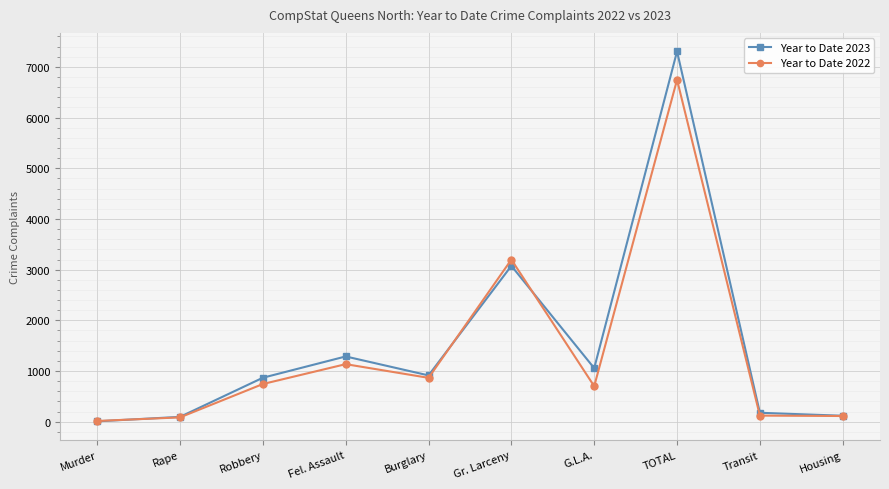

What is the label of the 8th point from the left?

TOTAL